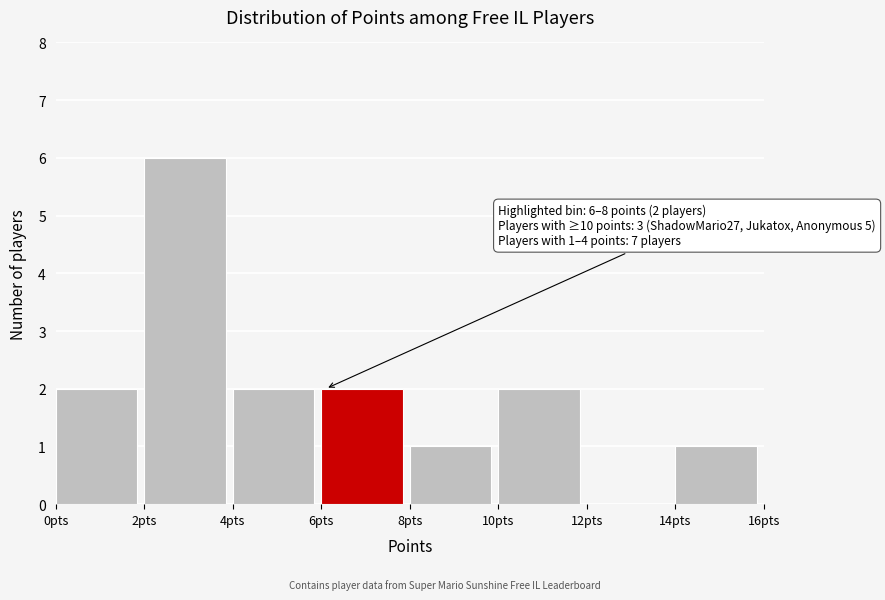

Over which range of the x-axis is the bar tallest?

2 to 4